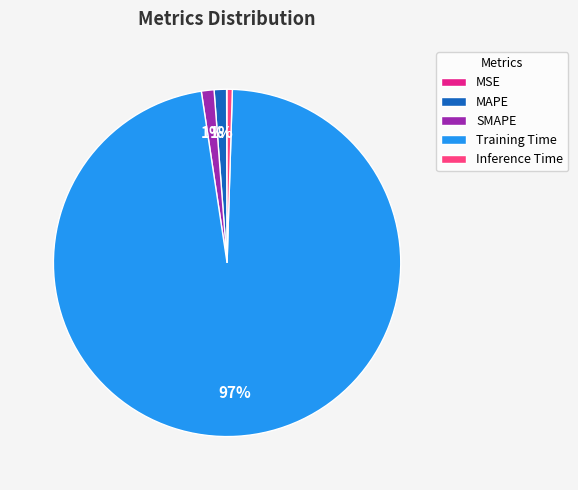

What percentage is the MAPE slice, to the nearest percent?

1%